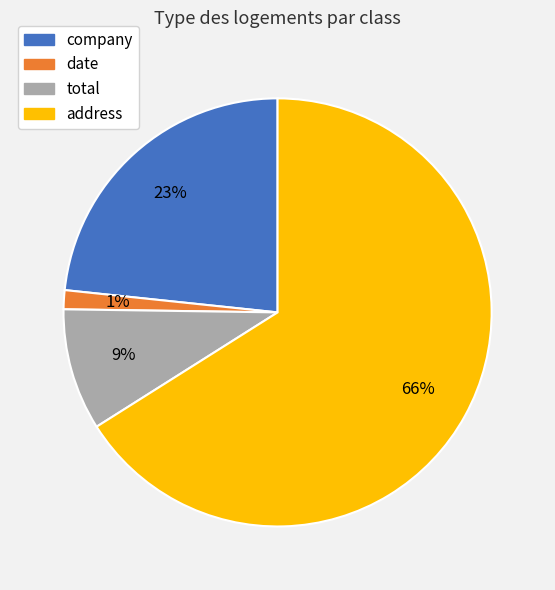

Does date represent more than half of the total?

No